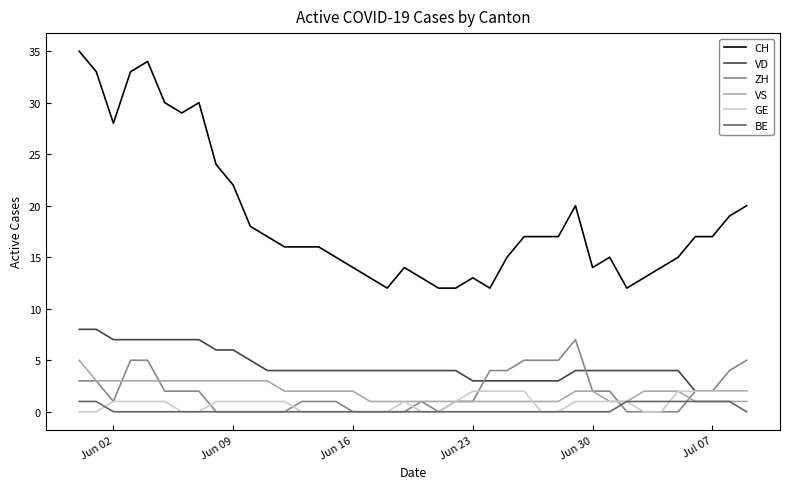

True or false: VS and CH cross at least once.

False